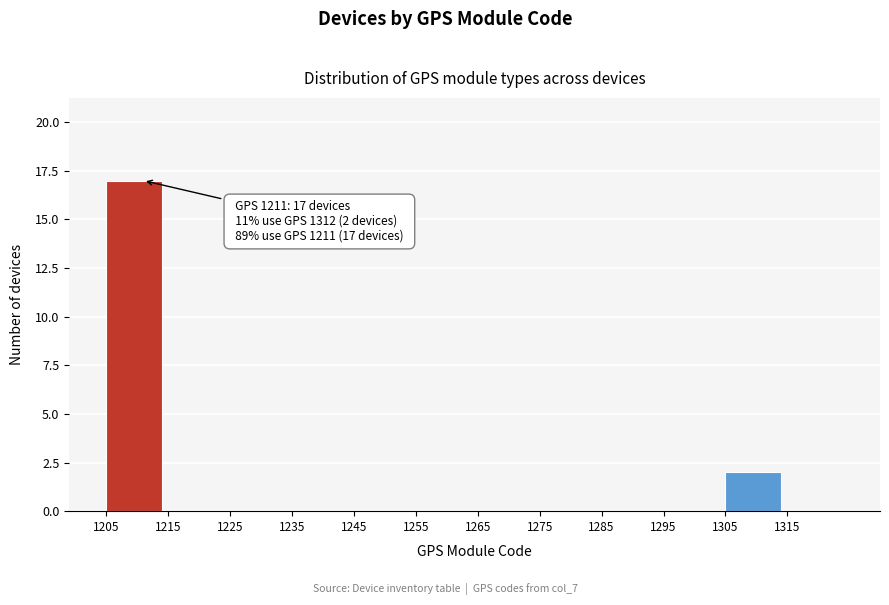

Over which range of the x-axis is the bar tallest?

1205 to 1215